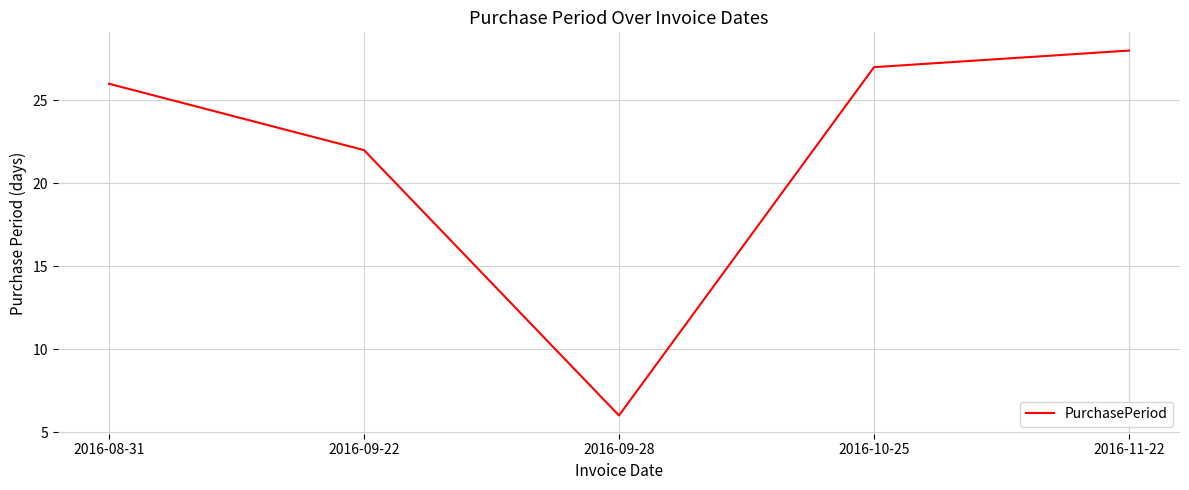

What is the smallest value displayed?

6